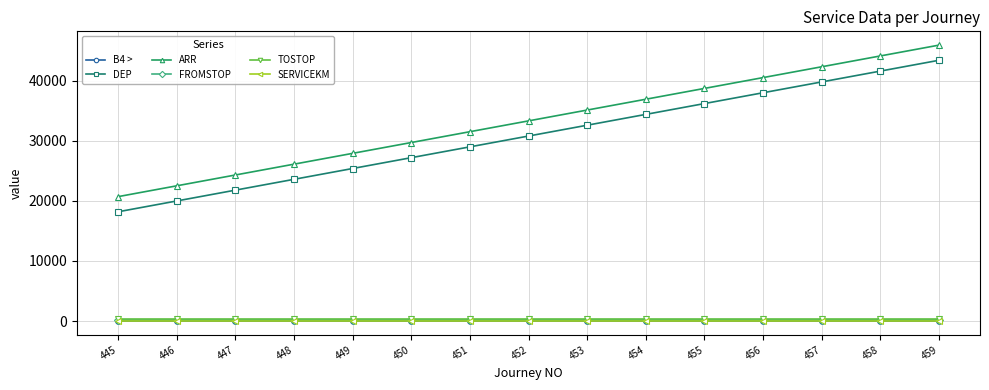

The SERVICEKM series shows 6 at 450. True or false?

False